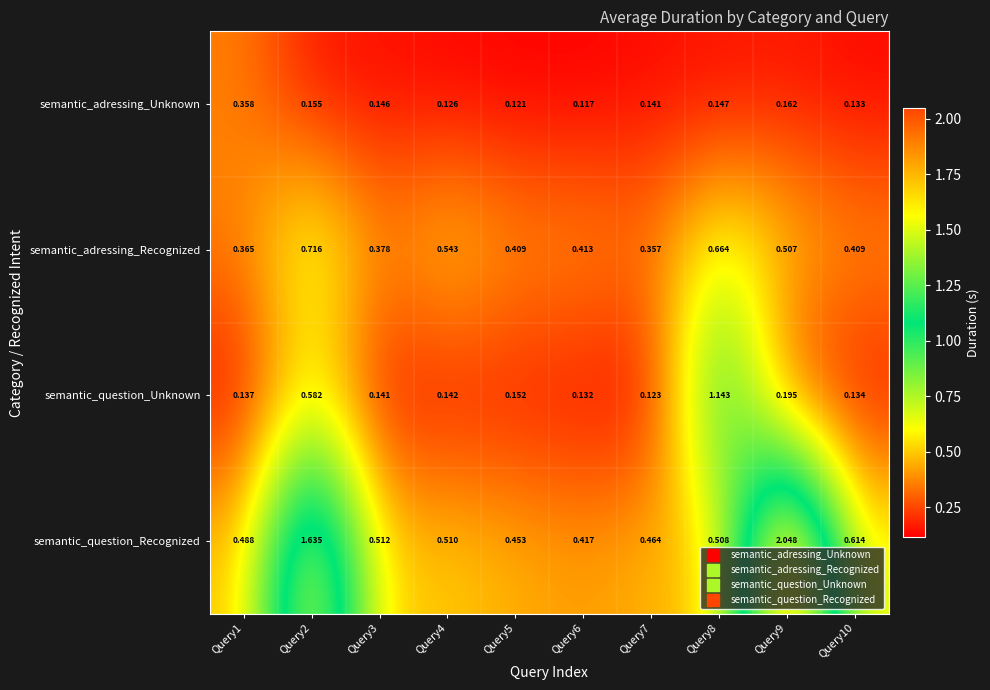

Which series has the largest total across all categories?

semantic_question_Recognized